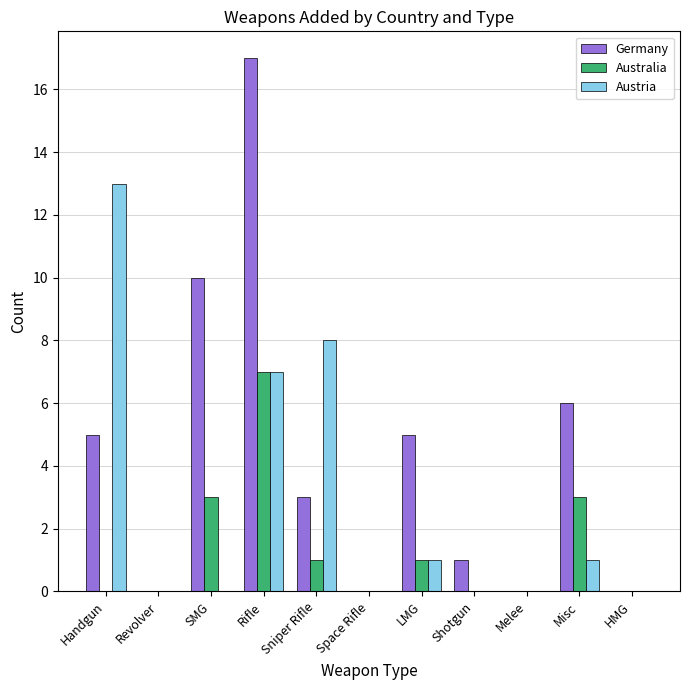

What is the maximum value for Germany?

17